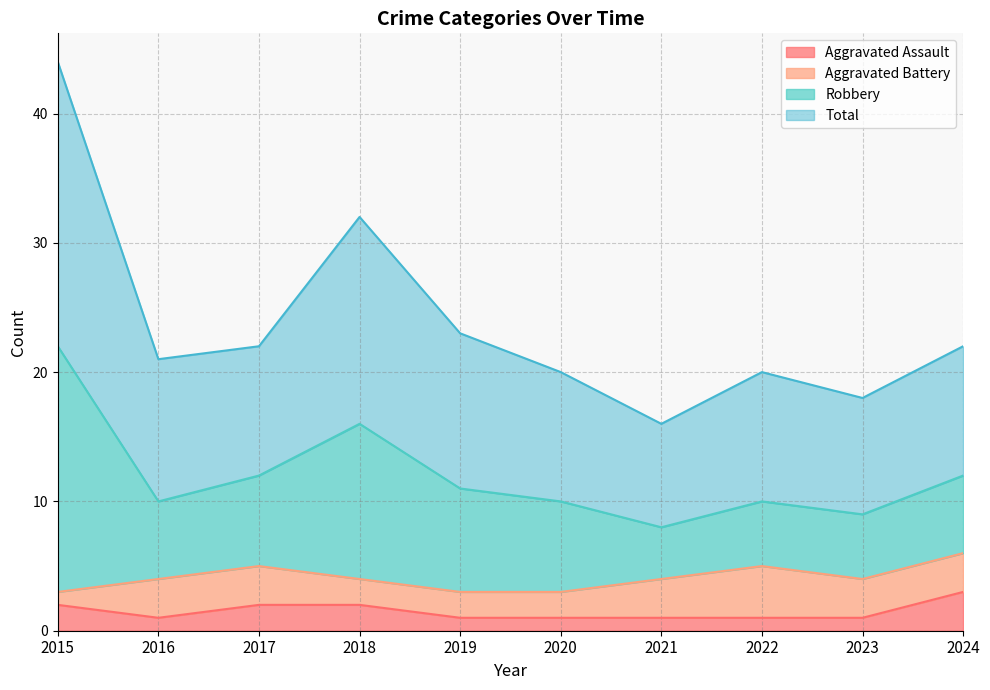

True or false: Aggravated Assault and Robbery cross at least once.

False